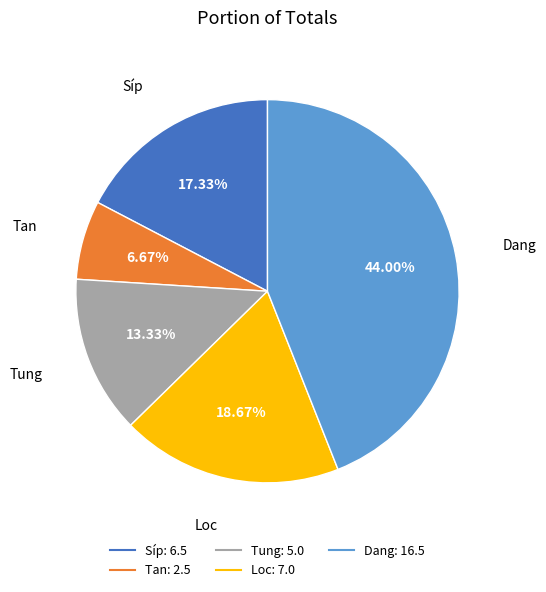

How many slices are in this pie chart?

5